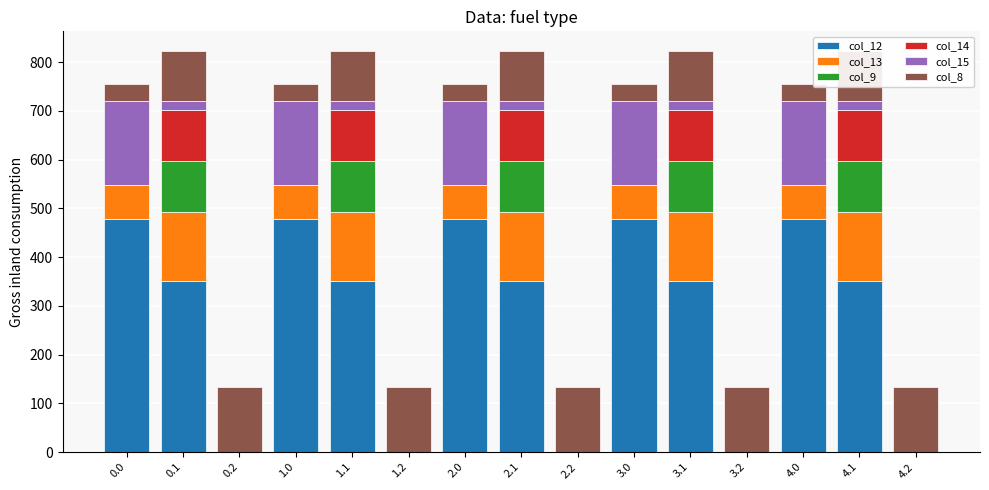

What is the sum of all col_12 values?

4140.2